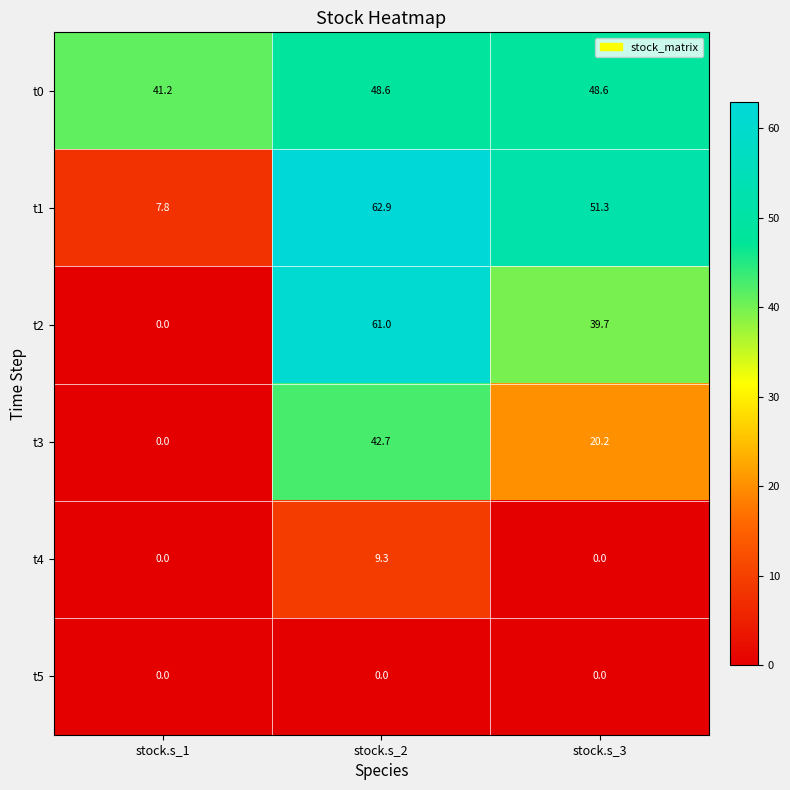

The value of t2 at stock.s_3 is 39.7. True or false?

True